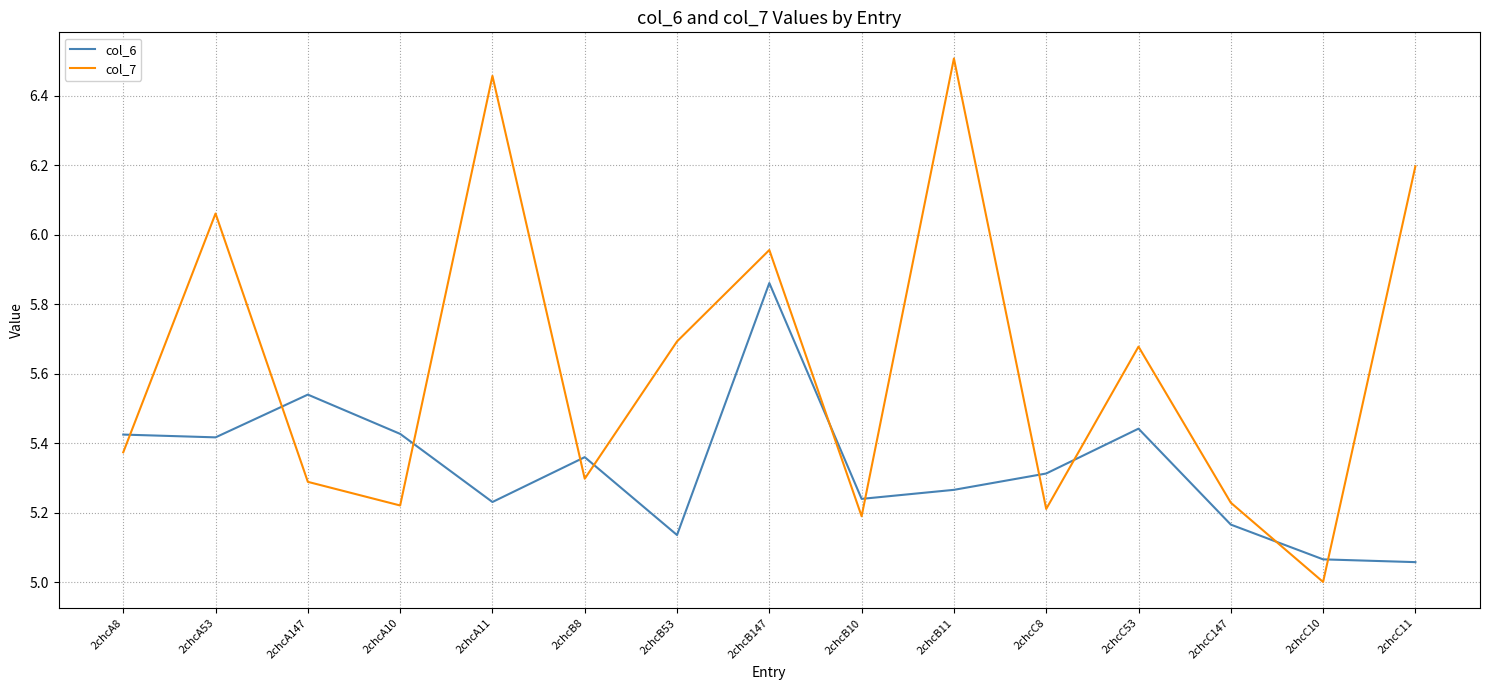

How many distinct data groups are displayed?

2